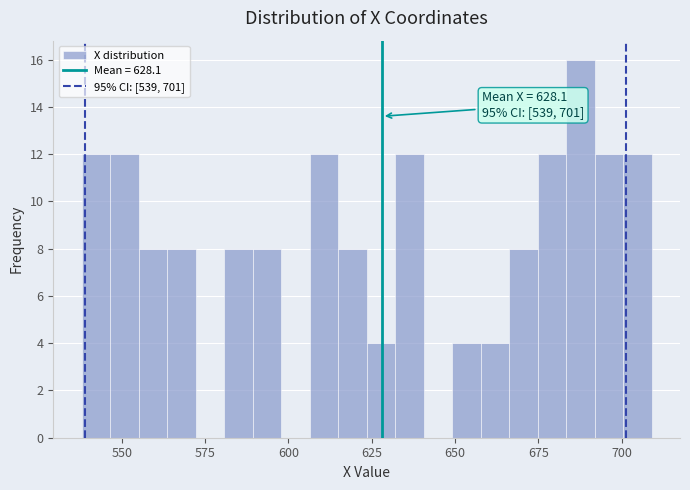

Around what value on the x-axis is the tallest bar? Give the approximate position of its centre, as read against the axis.

690